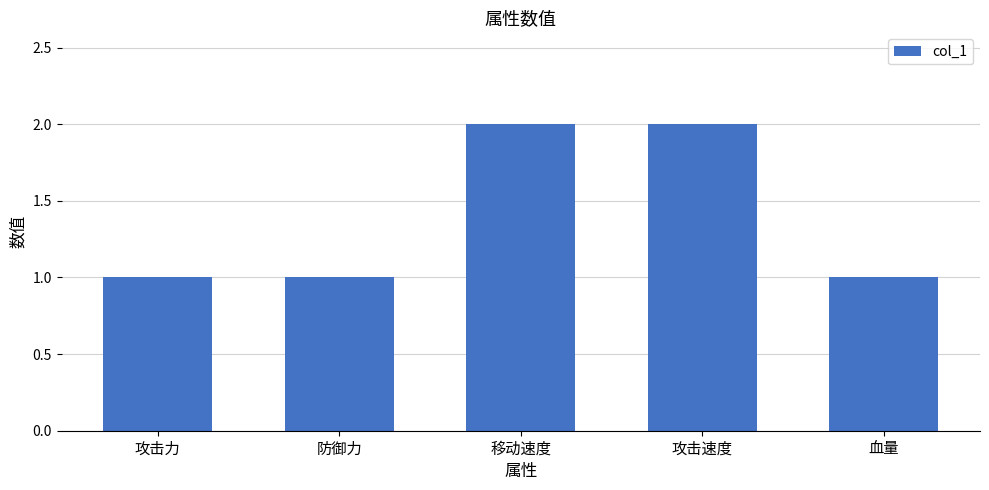

Between 攻击力 and 移动速度, which is larger?

移动速度